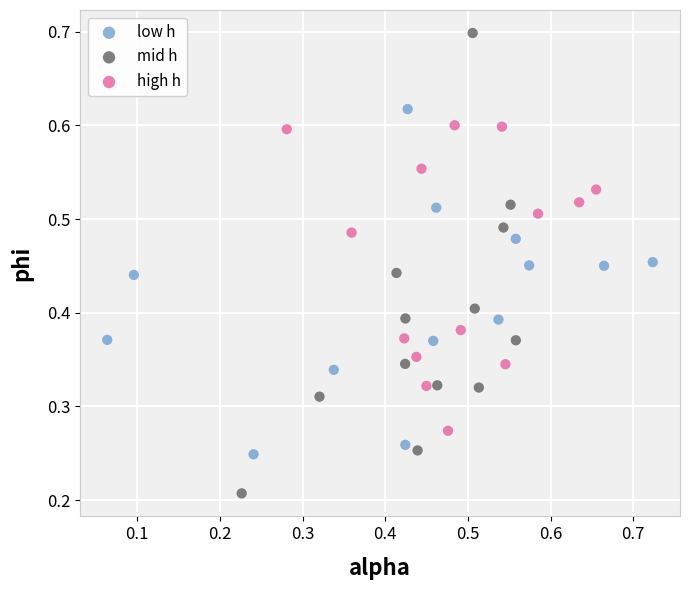

What are all the series names shown in the legend?

low h, mid h, high h